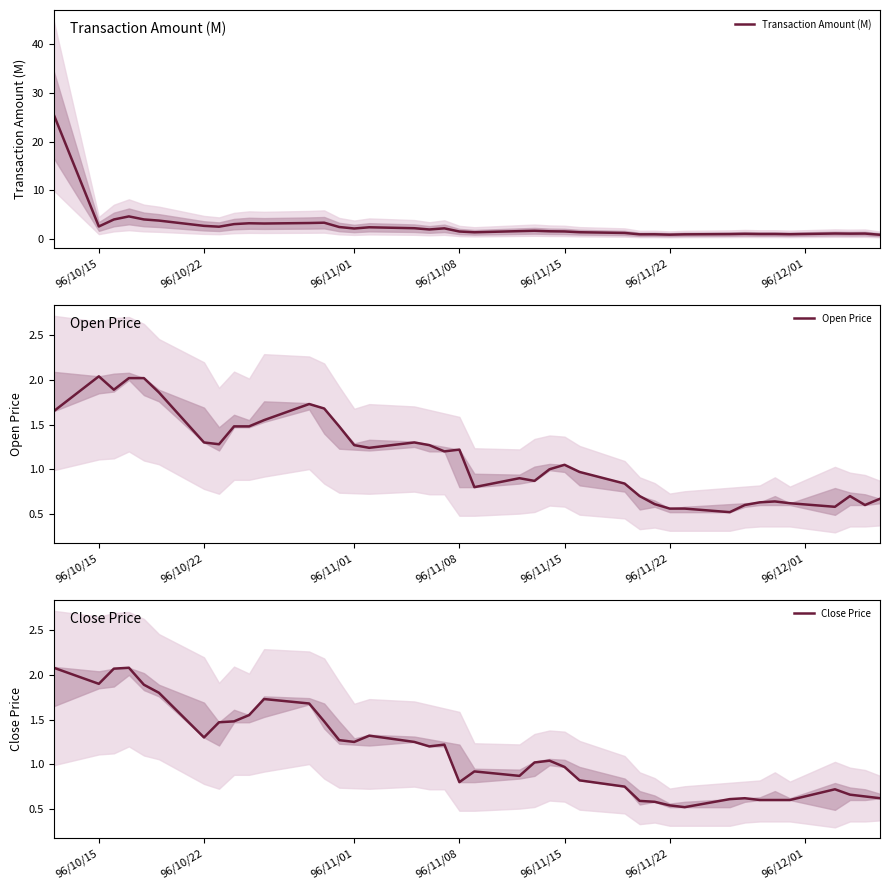

In Transaction Amount (M), how many points are lower than both neighbors (excluding endpoints)?

11